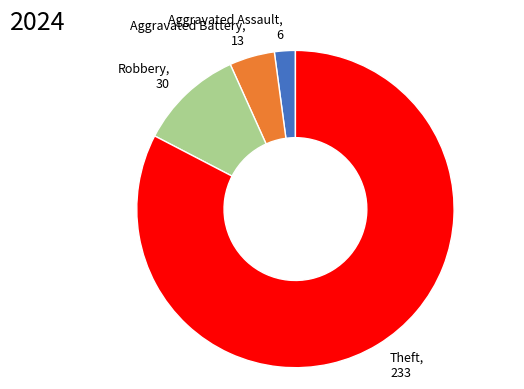

Which has a higher value, Robbery, 30 or Theft, 233?

Theft, 233